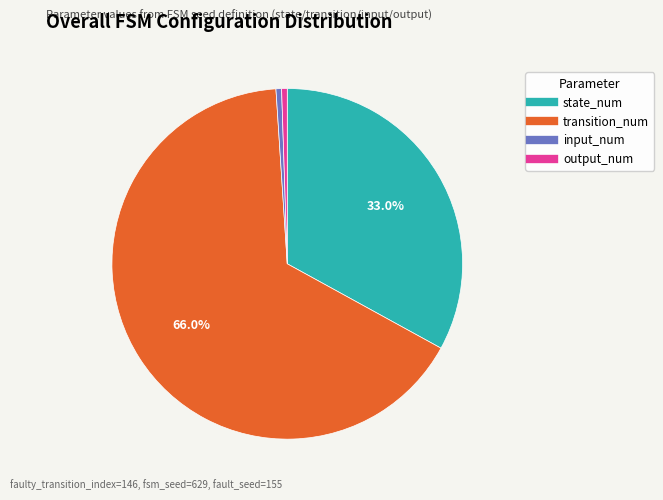

Count the number of slices in the pie.

4